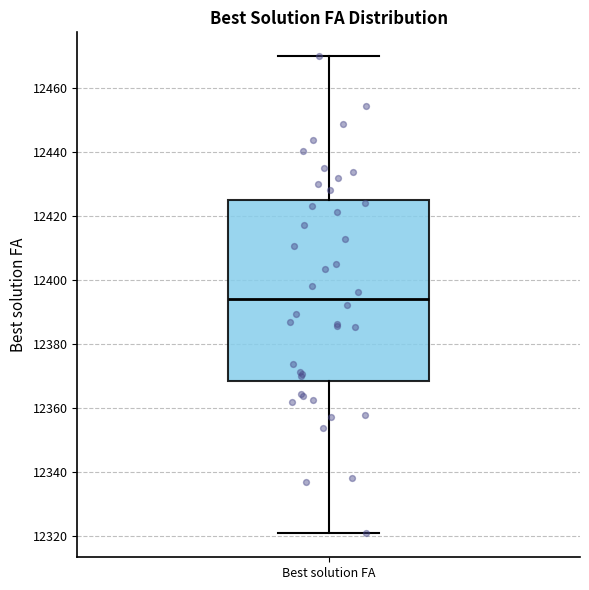

Transcribe this box plot: give where the median line is, the range the box spans, and where the two whiskers end, as read against the y-axis. The values are not printed on the chart, so give them approximately, as read against the axis.

median 12394, box 12368 to 12424, whiskers 12320 to 12470